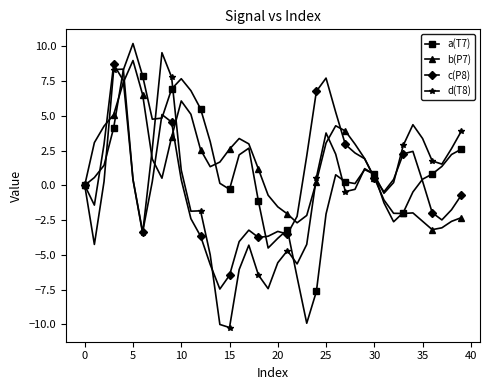

What is the value of the c(P8) point at the 35th from the left?

2.4